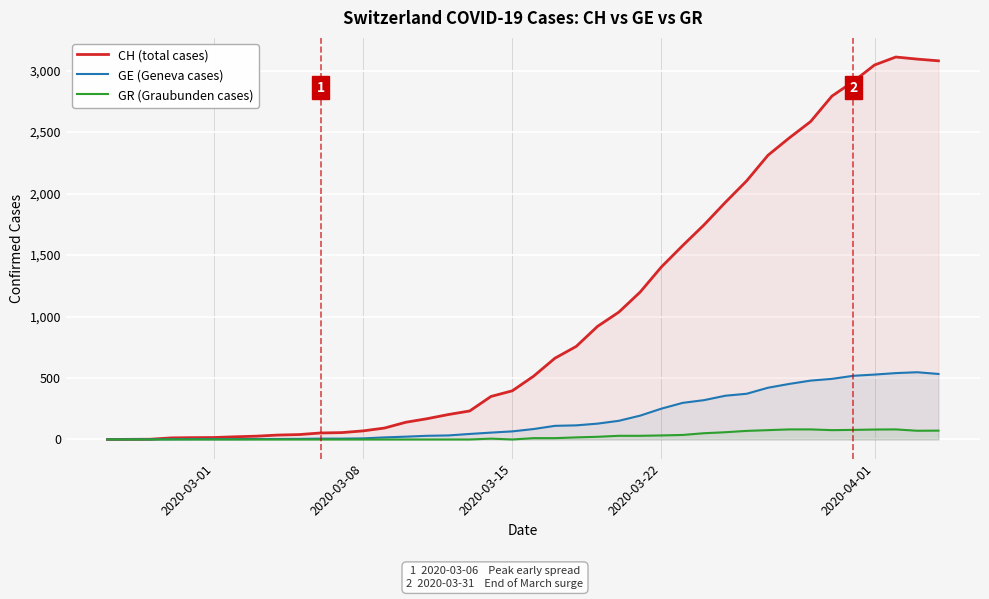

Which series has the largest range (max minus min)?

CH (total cases)